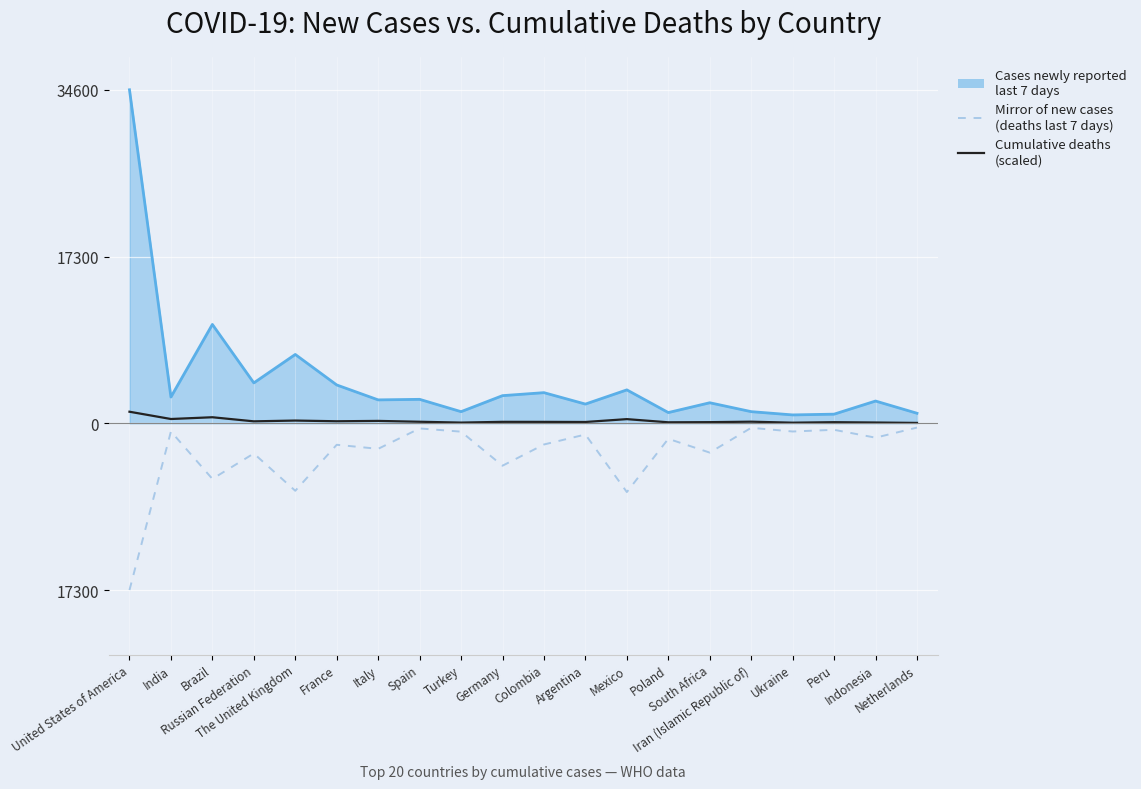

True or false: Deaths newly reported last 7 days (mirror) and Cases newly reported last 7 days (line) cross at least once.

False